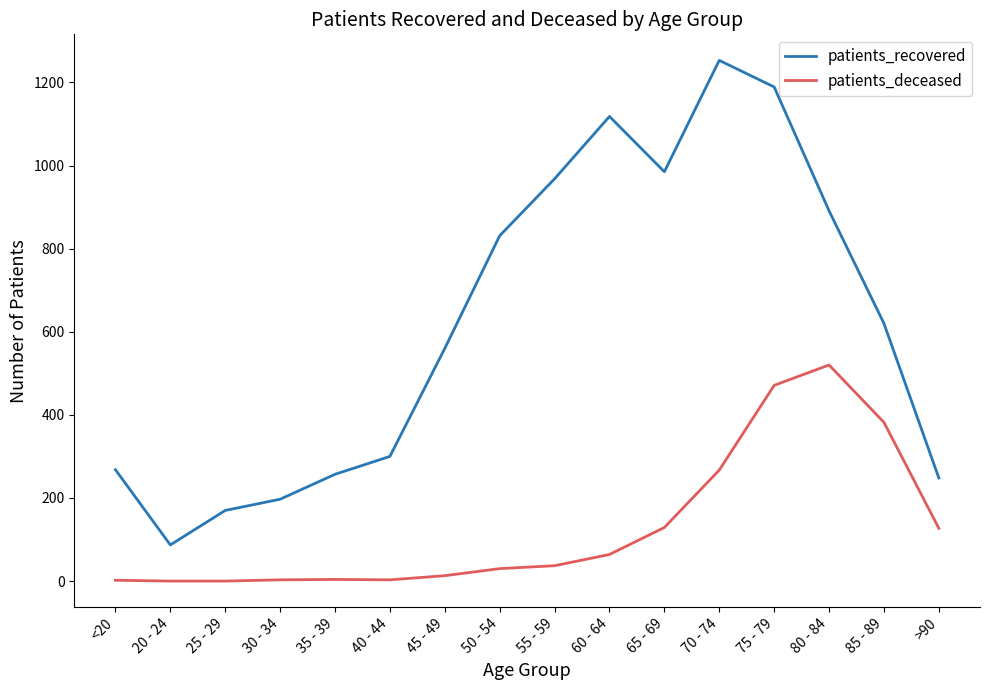

The patients_recovered series shows 248 at >90. True or false?

True